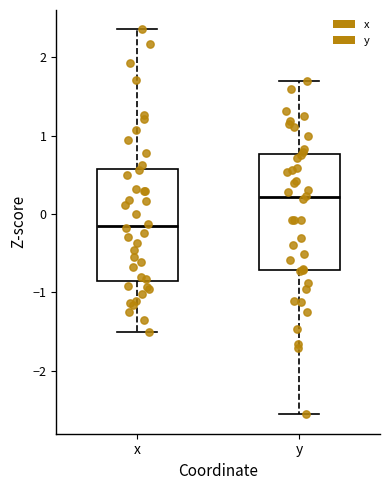

Reading left to right, transcribe this box plot: for each box, give where its median line is, the range the box spans, and where its two whiskers end, as read against the y-axis. The values are not printed on the chart, so give them approximately, as read against the axis.

x: median -0.2, box -0.8 to 0.6, whiskers -1.5 to 2.4
y: median 0.2, box -0.7 to 0.8, whiskers -2.6 to 1.7